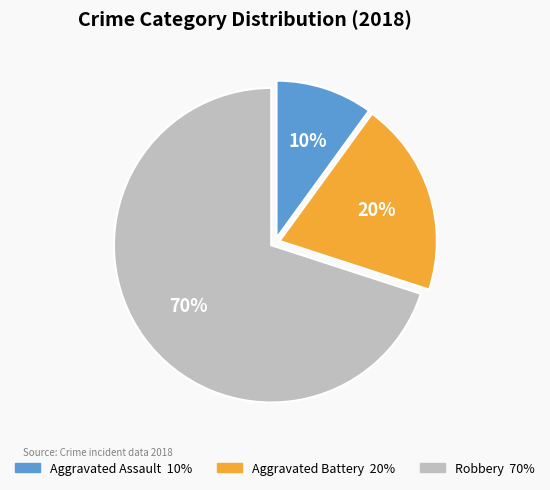

Is the sum of Aggravated Battery and Robbery greater than half?

Yes